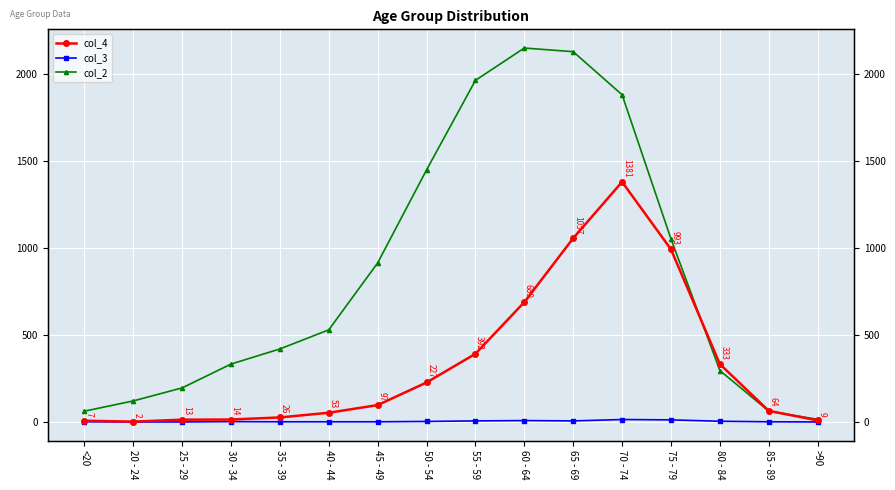

Is it true that col_4 equals 1321 at 75 - 79?

False